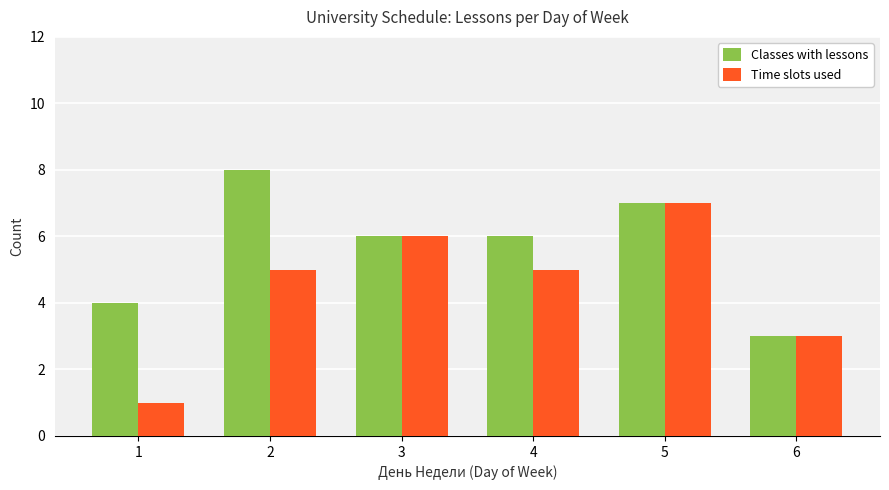

What are all the series names shown in the legend?

Classes with lessons, Time slots used